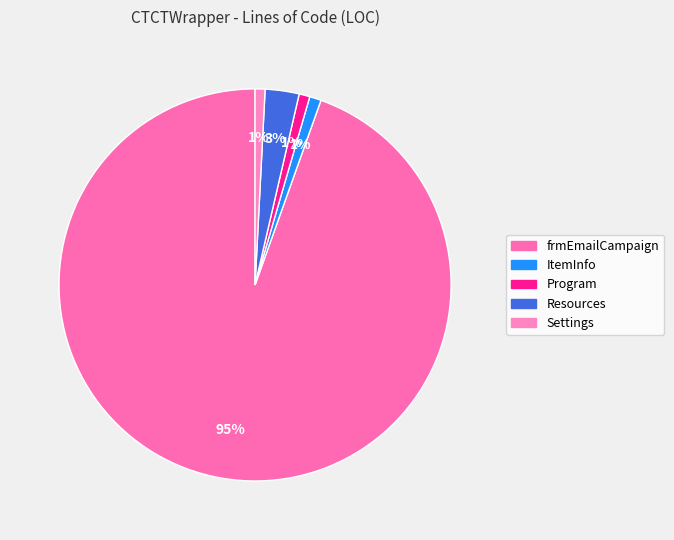

Approximately how many times larger is the value at Program compared to Resources?

0.3